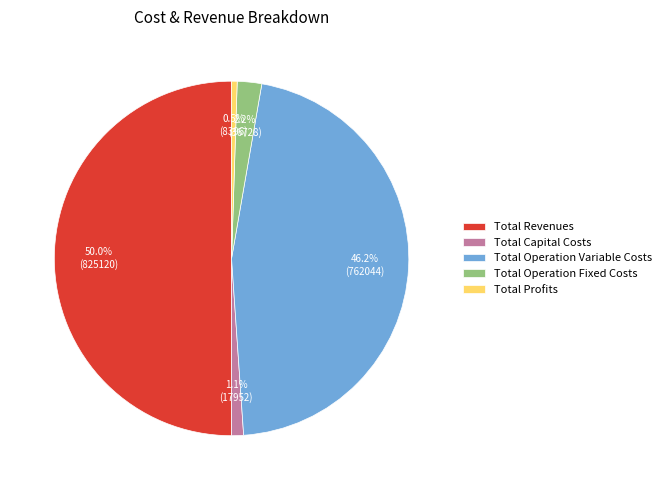

What percentage is the Total Capital Costs slice, to the nearest percent?

1%